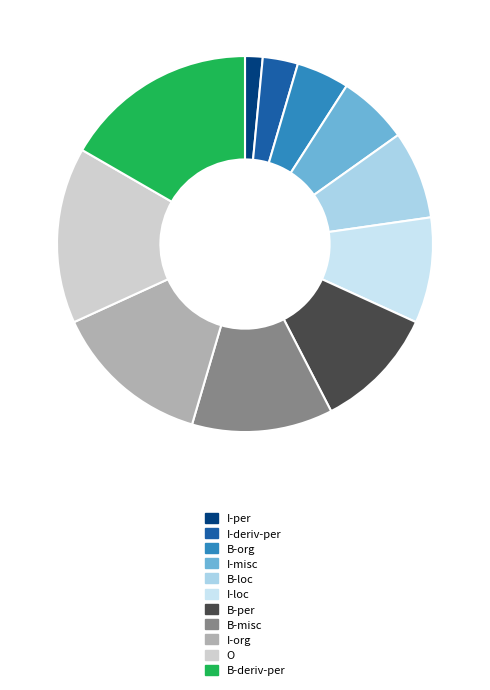

Is there any slice that represents more than half of the pie?

No